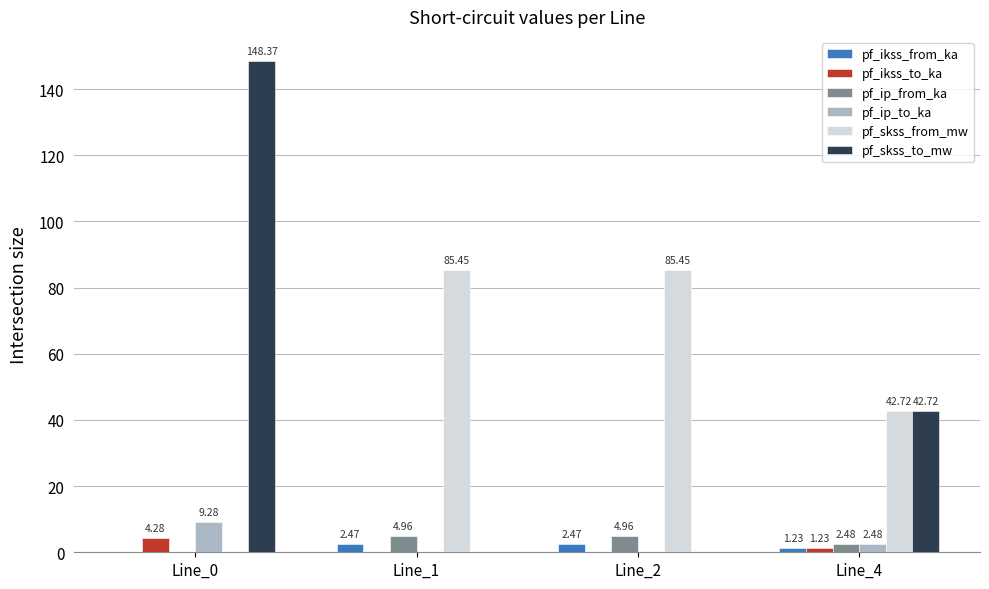

How many categories are shown in the chart?

4